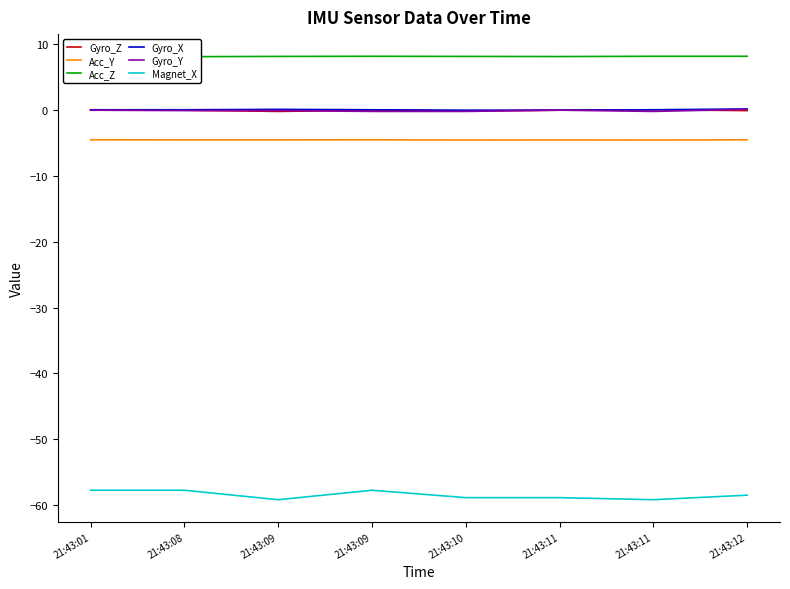

Where is Gyro_X nearest to the value 0?

21:43:10